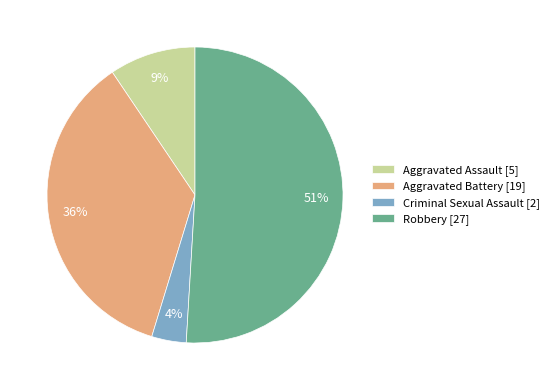

Which category has the biggest portion of the pie?

Robbery